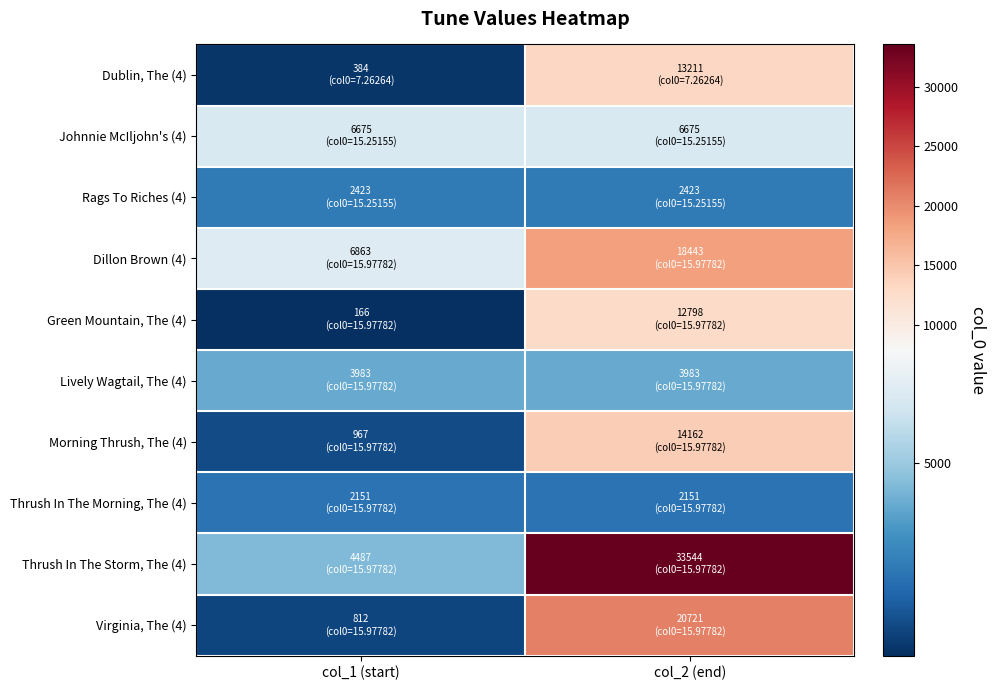

At which category is the sum across all series the highest?

col_2 (end)